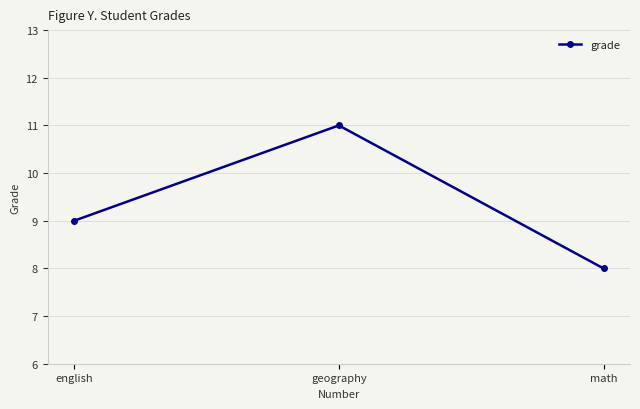

Is this an area chart (filled region under the line)?

No